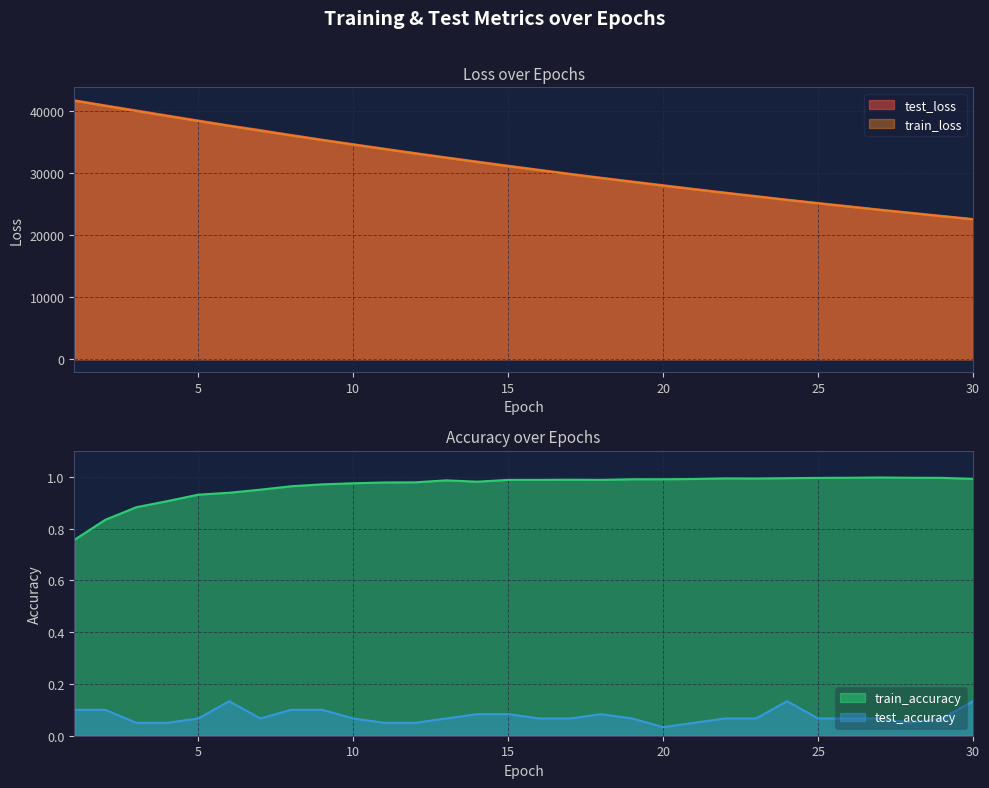

Which has a higher value, 6 or 23?

6